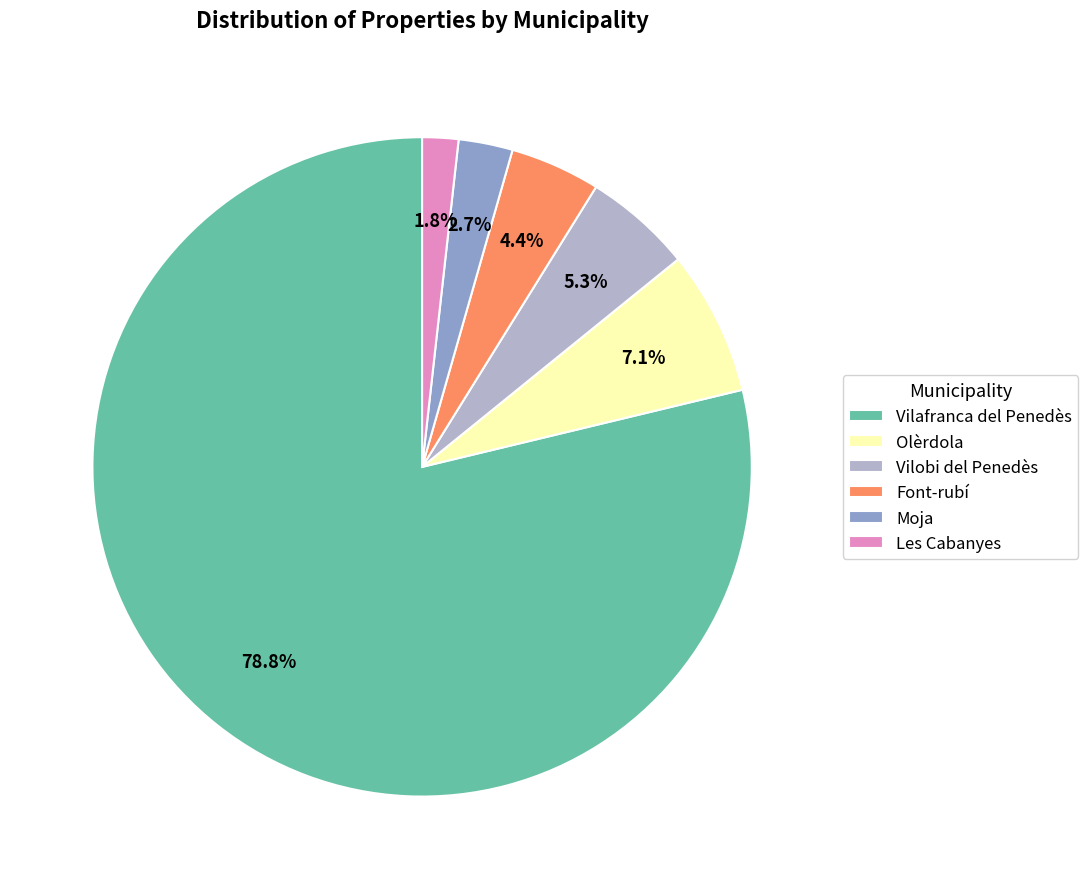

To the nearest percent, what is the average slice percentage?

17%